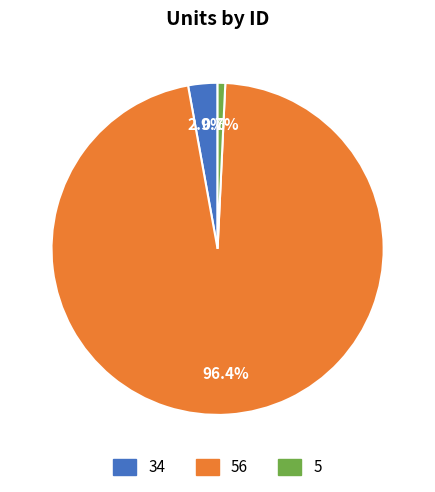

To the nearest percent, what portion does 56 represent?

96%